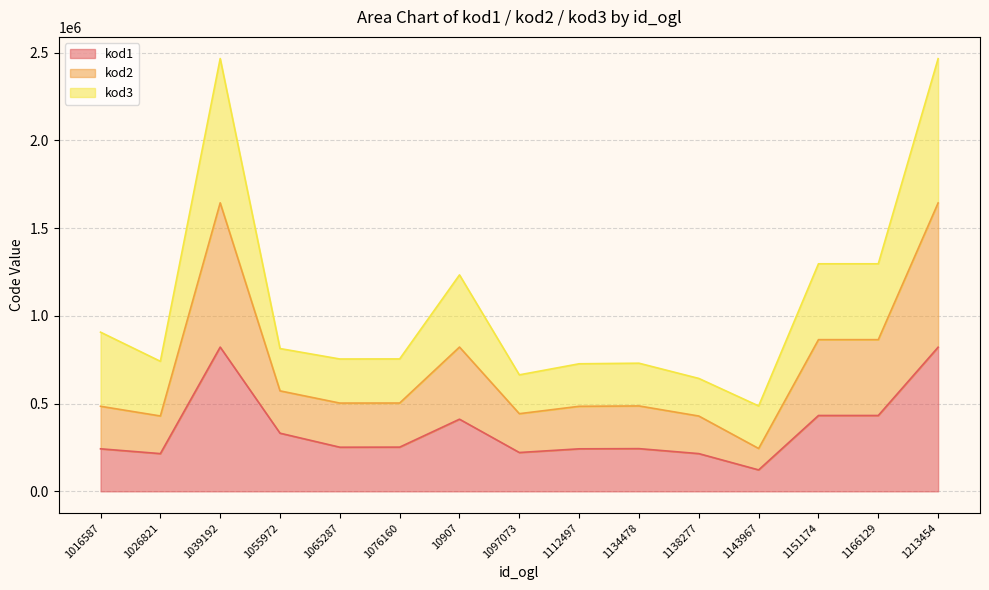

What is the difference between the highest and lowest values at 1016587?

664508